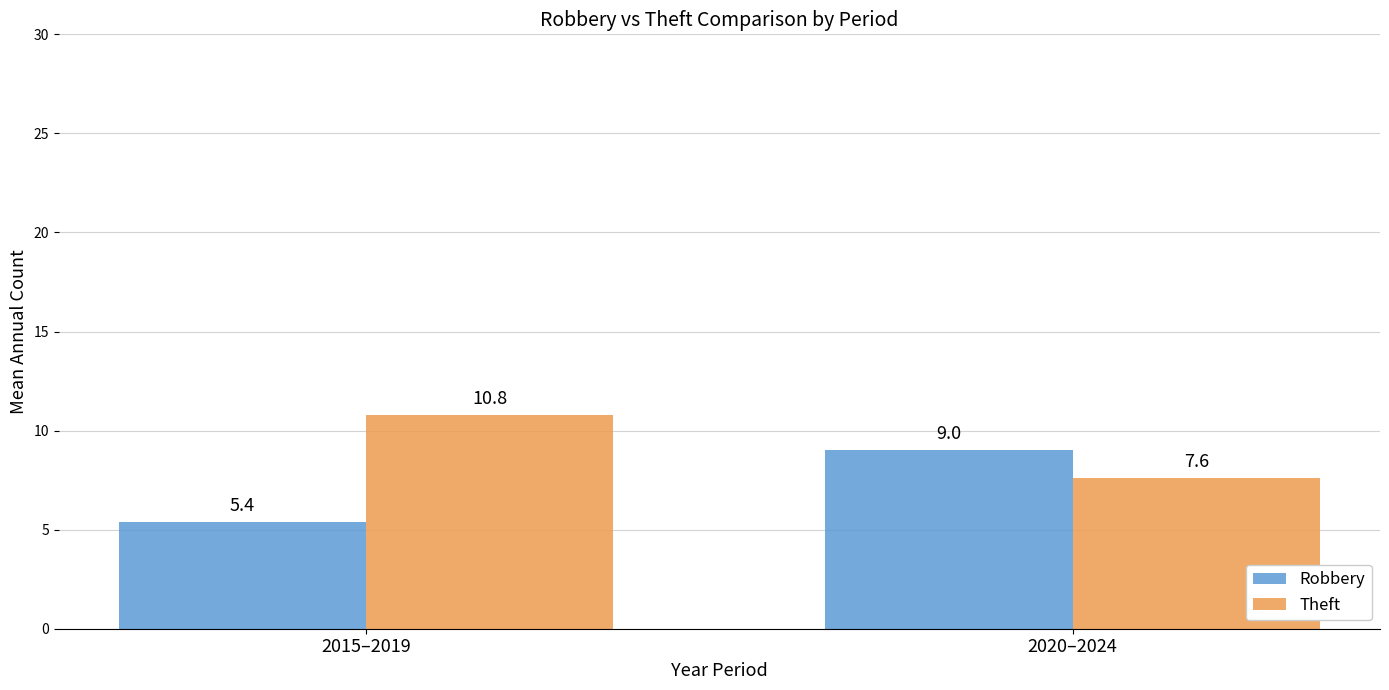

What is the sum of the Theft values at 2015–2019 and 2020–2024?

18.4